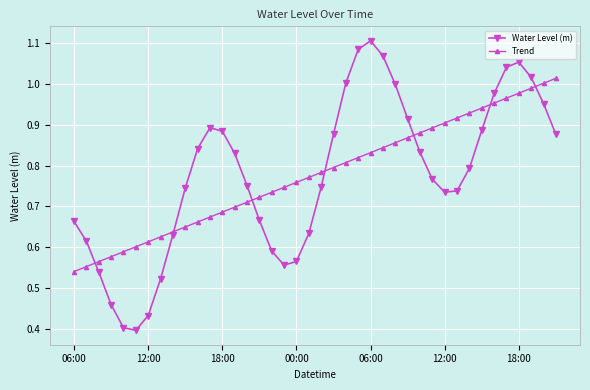

Which series has the largest range (max minus min)?

Water Level (m)